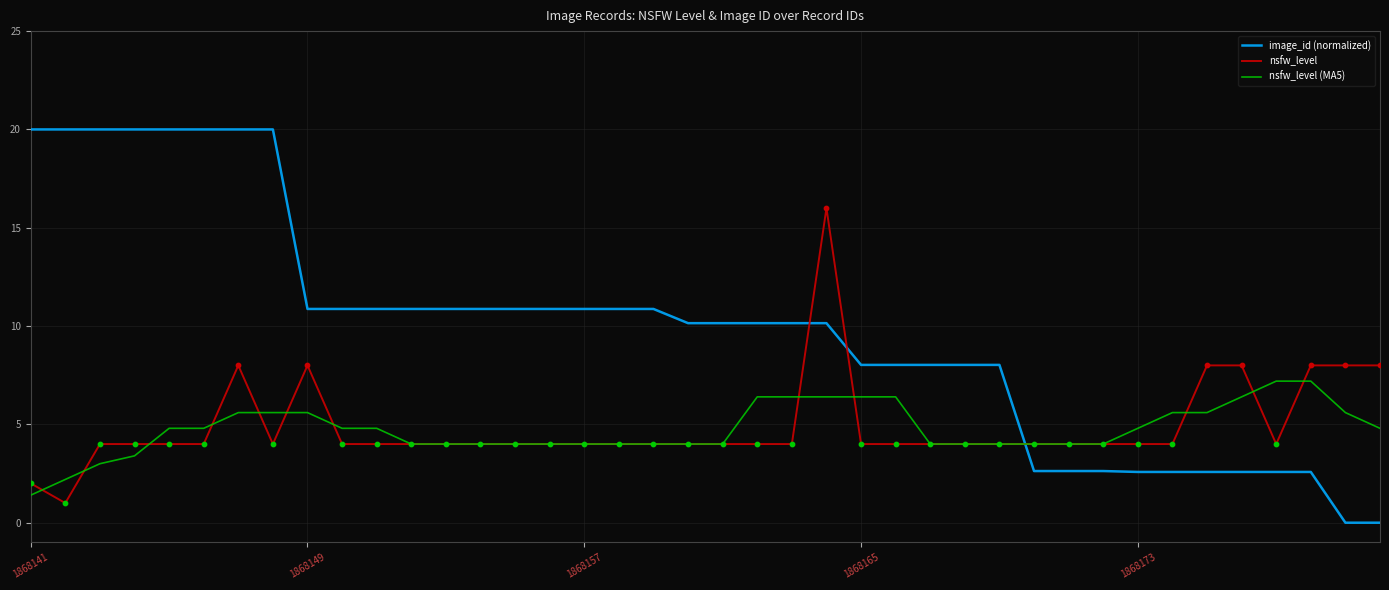

At how many categories does at least one series exceed 2?

40